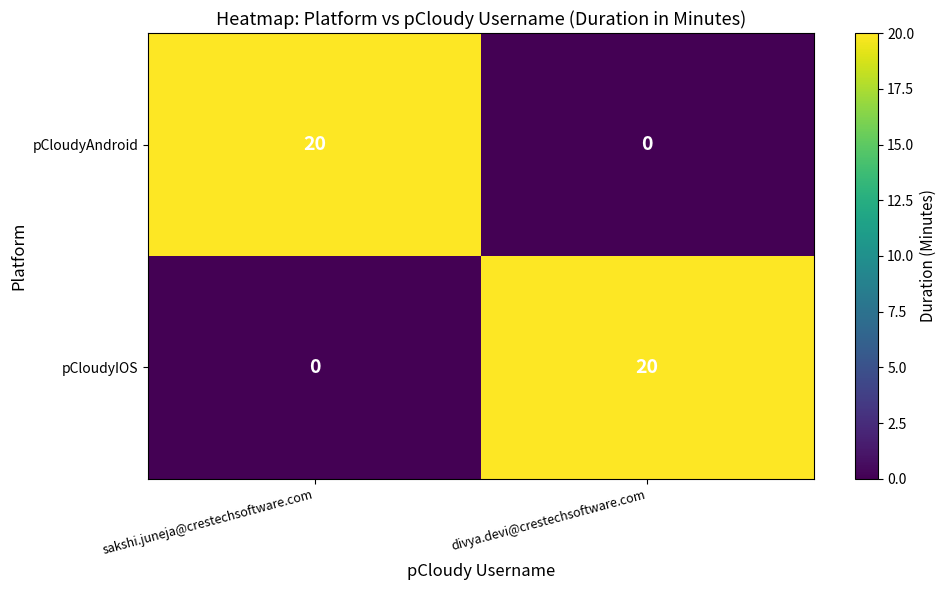

What is the total value across all series at divya.devi@crestechsoftware.com?

20